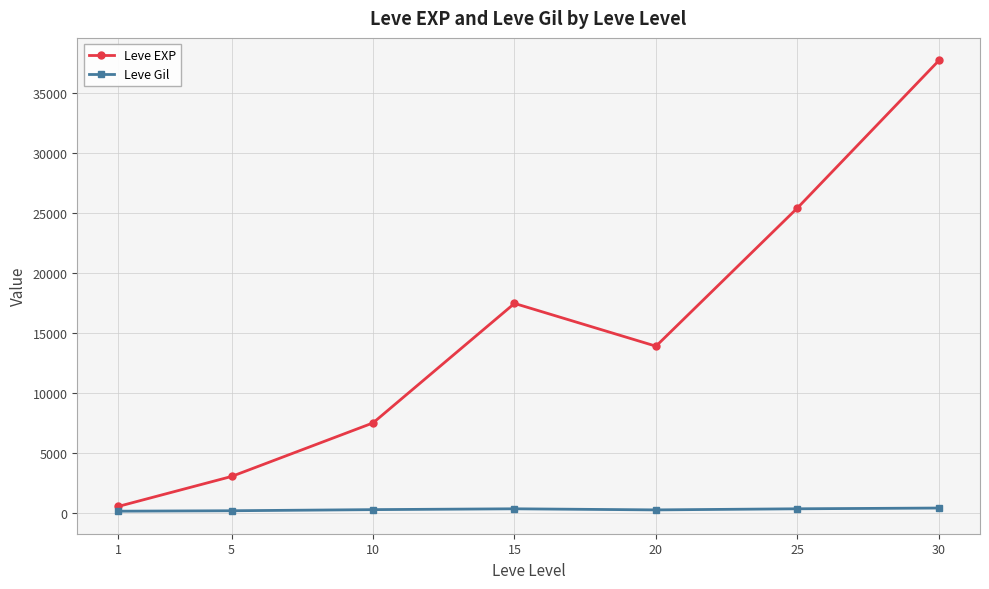

What is the value of the Leve EXP point at the 5th from the left?

13876.7